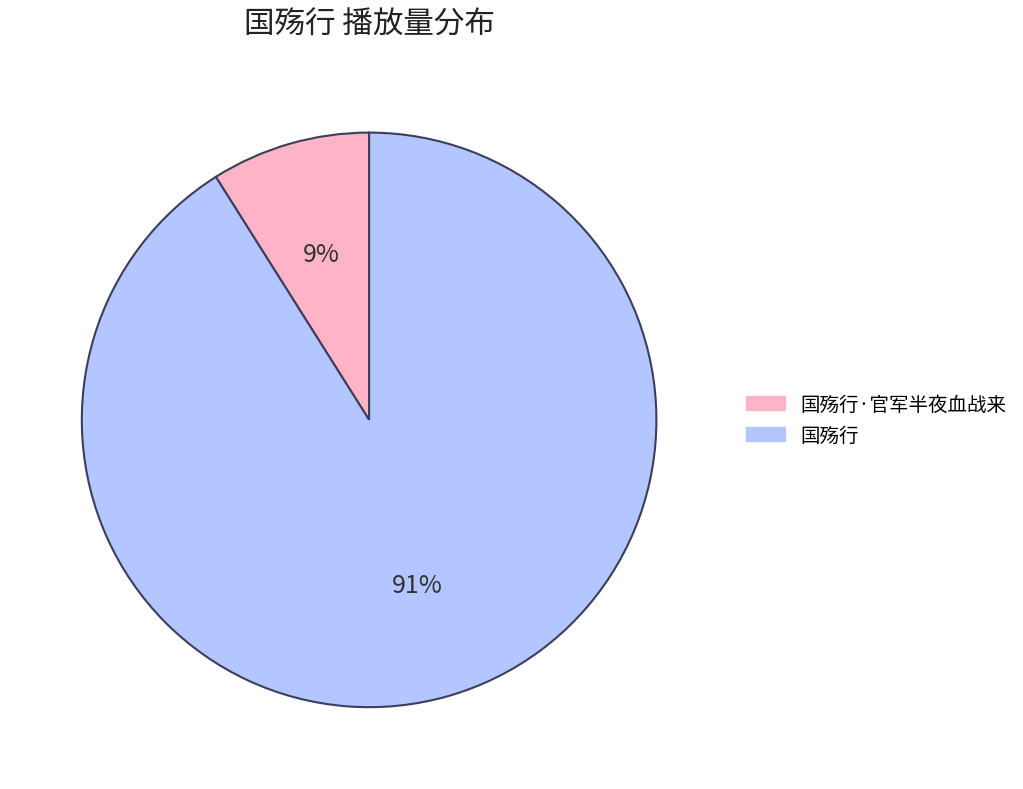

To the nearest percent, what is the difference between the largest and smallest slice percentages?

82%